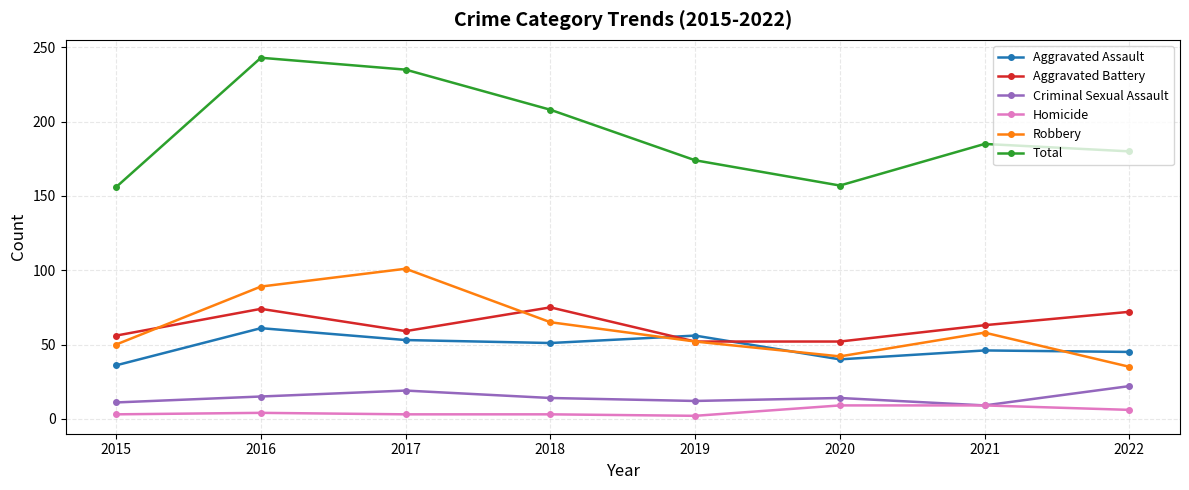

What is the maximum value for Robbery?

101